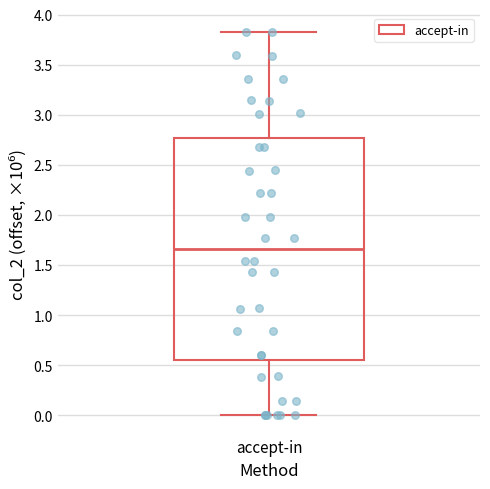

Transcribe this box plot: give where the median line is, the range the box spans, and where the two whiskers end, as read against the y-axis. The values are not printed on the chart, so give them approximately, as read against the axis.

median 1.65, box 0.55 to 2.75, whiskers 0.00 to 3.85